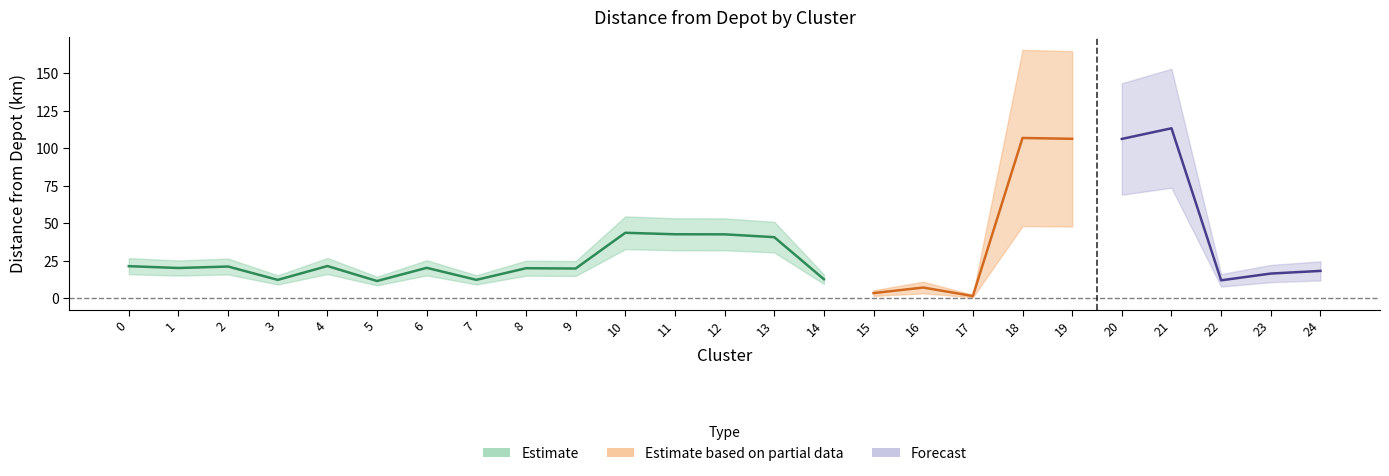

The chart shows a value of 15.9 at 11. True or false?

False